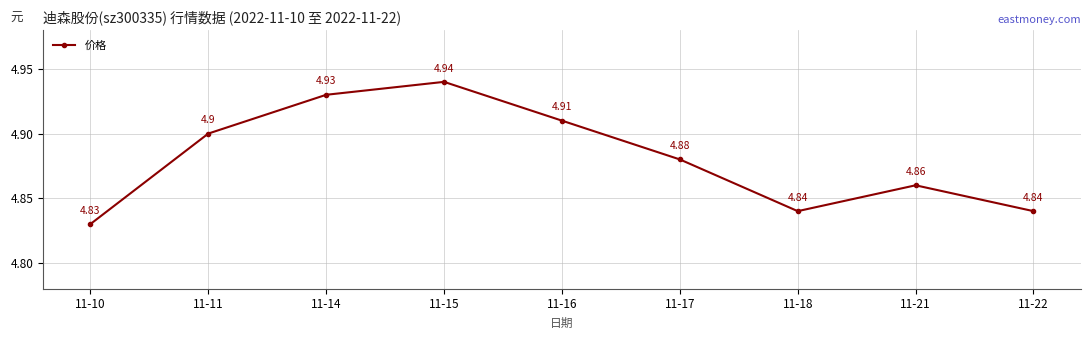

Where is the first local minimum?

11-18